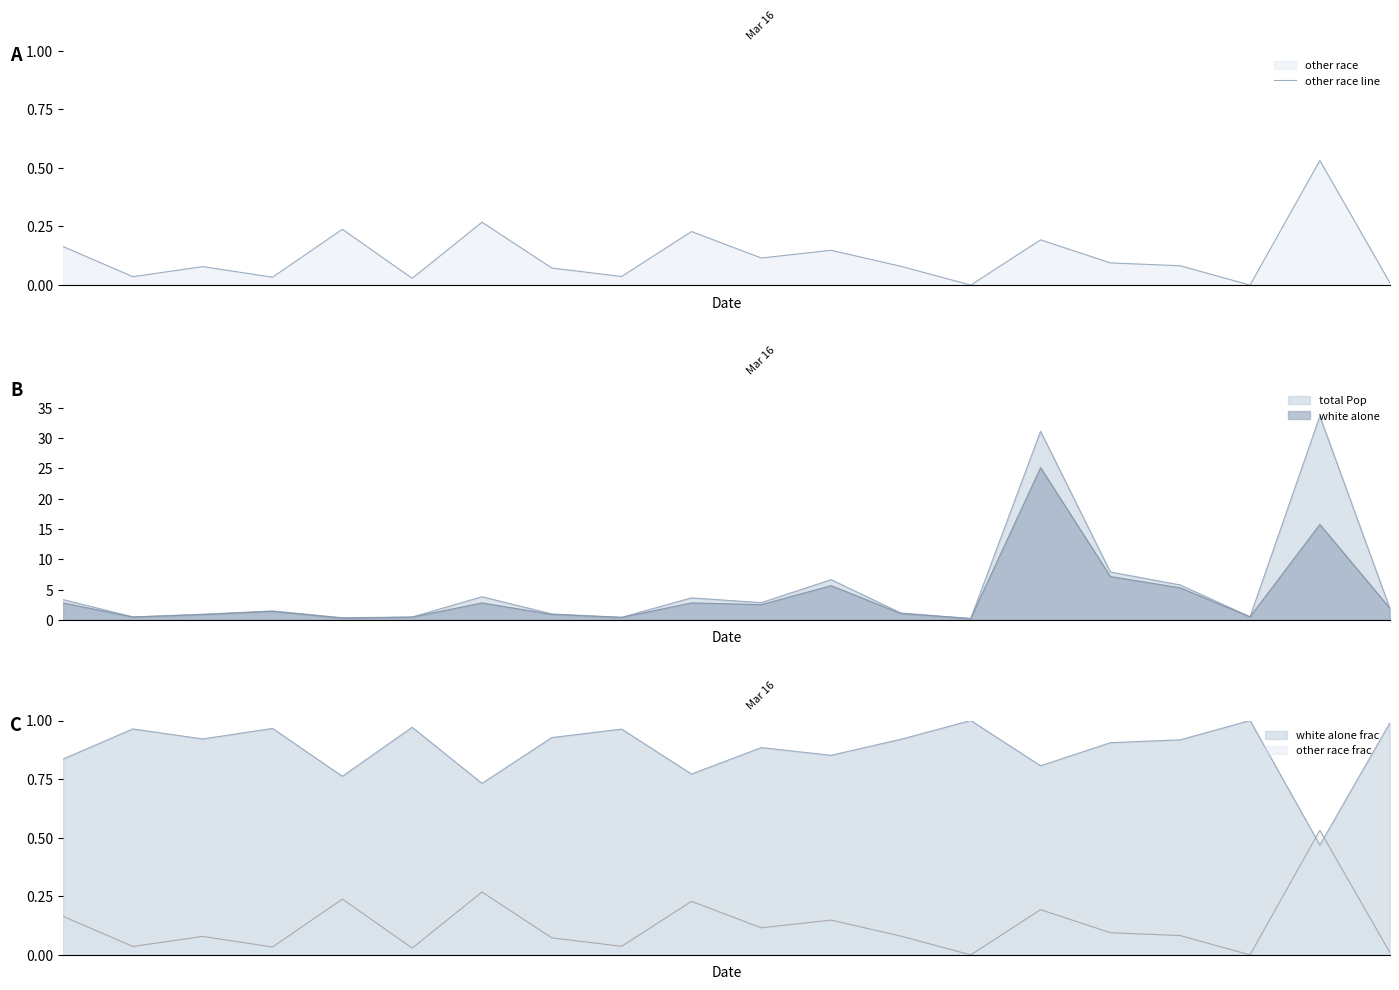

Rank the categories by value from lowest to highest.

13, 17, 19, 5, 3, 1, 8, 7, 2, 12, 16, 15, 10, 11, 0, 14, 9, 4, 6, 18